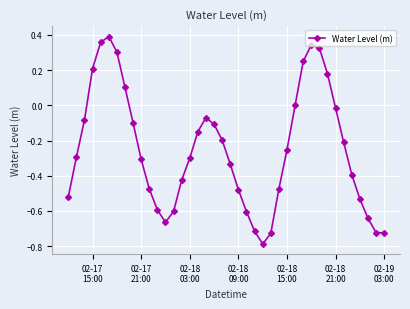

What is the minimum value shown in the chart?

-0.8